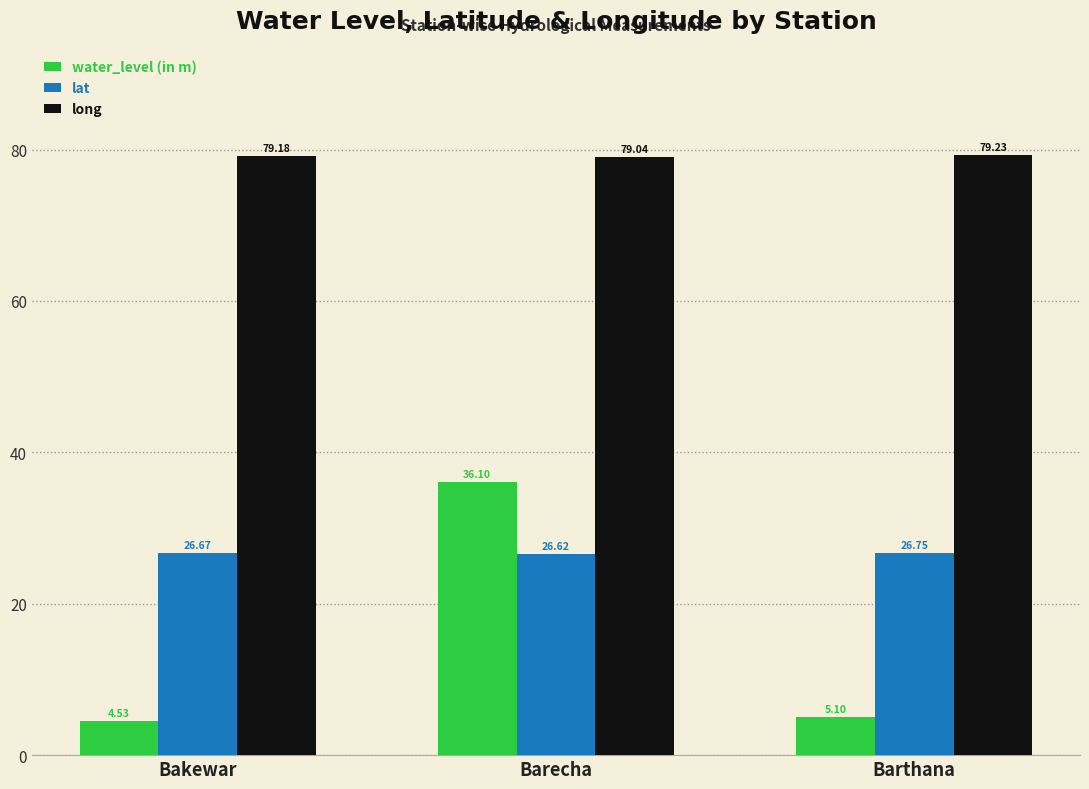

What is the difference between the maximum and minimum values in the lat series?

0.1